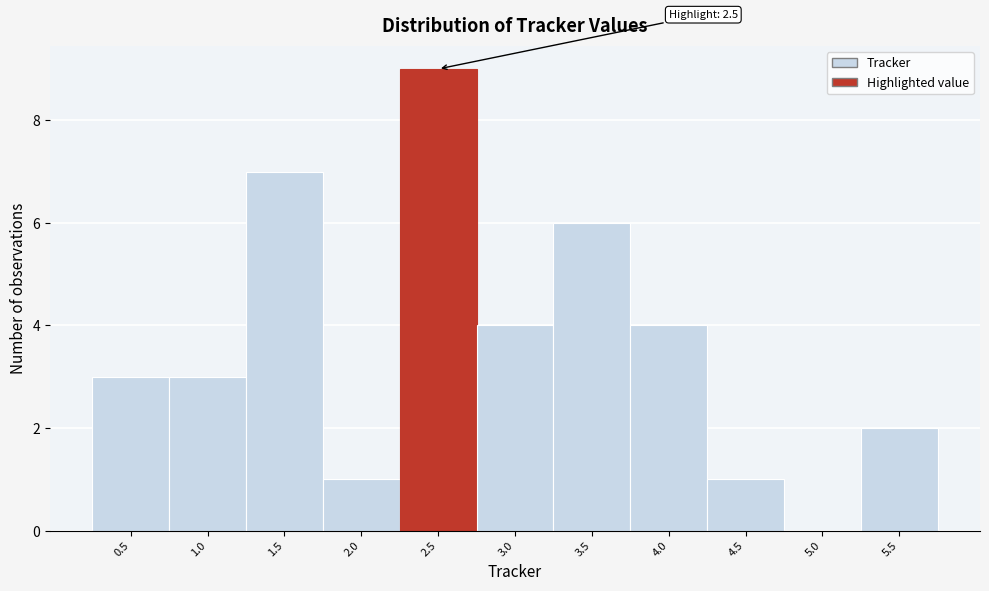

Reading left to right, transcribe all the data shown in this chart.

0.5=3	1.0=3	1.5=7	2.0=1	2.5=9	3.0=4	3.5=6	4.0=4	4.5=1	5.0=0	5.5=2